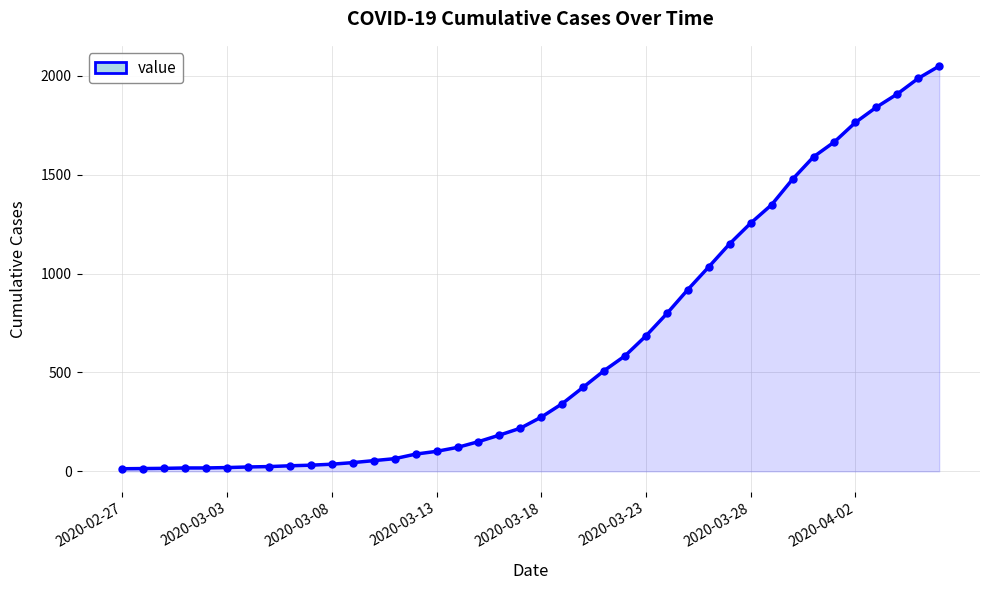

What is the difference between the second highest and minimum values?

1974